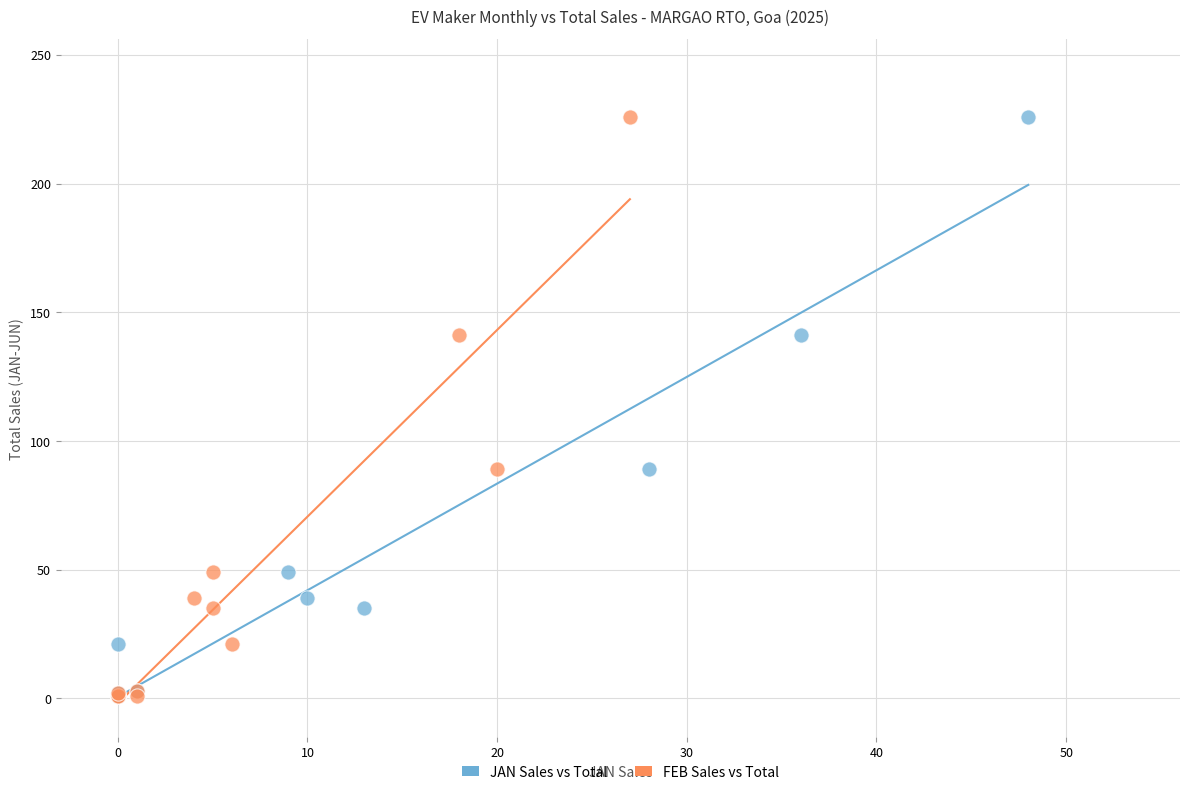

What are all the series names shown in the legend?

JAN Sales vs Total, FEB Sales vs Total